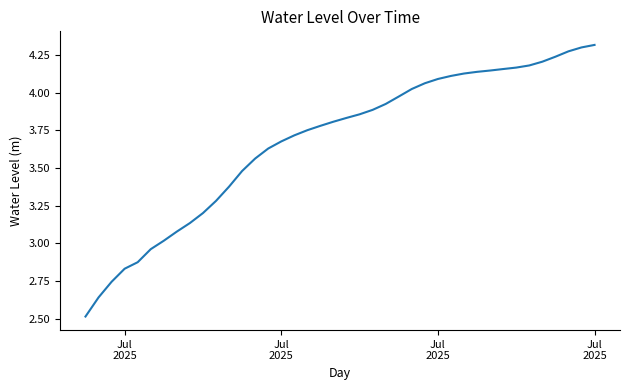

What is the difference between the maximum and second lowest values?

1.7